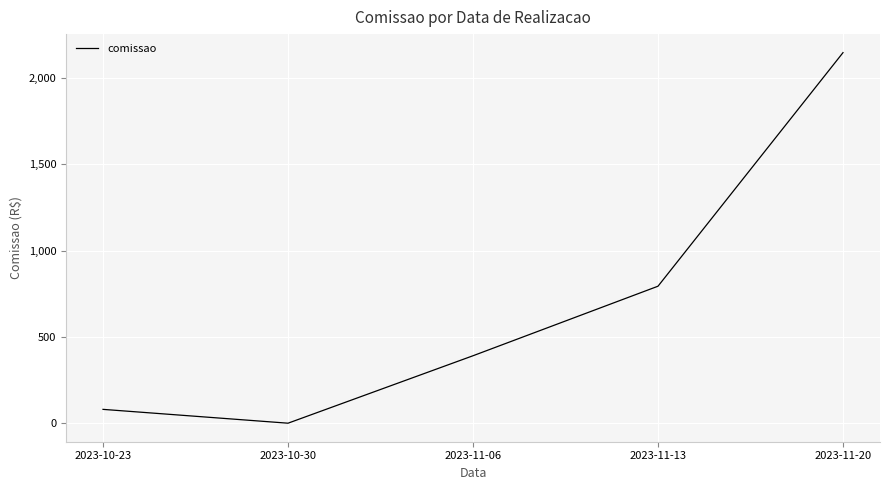

Does the chart have visible grid lines?

Yes